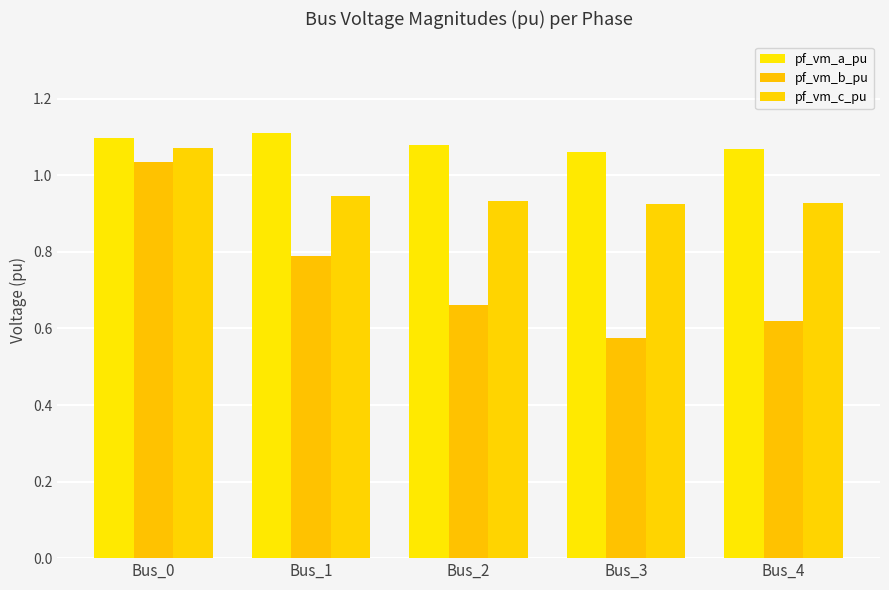

What is the difference between the highest and lowest values at Bus_4?

0.5